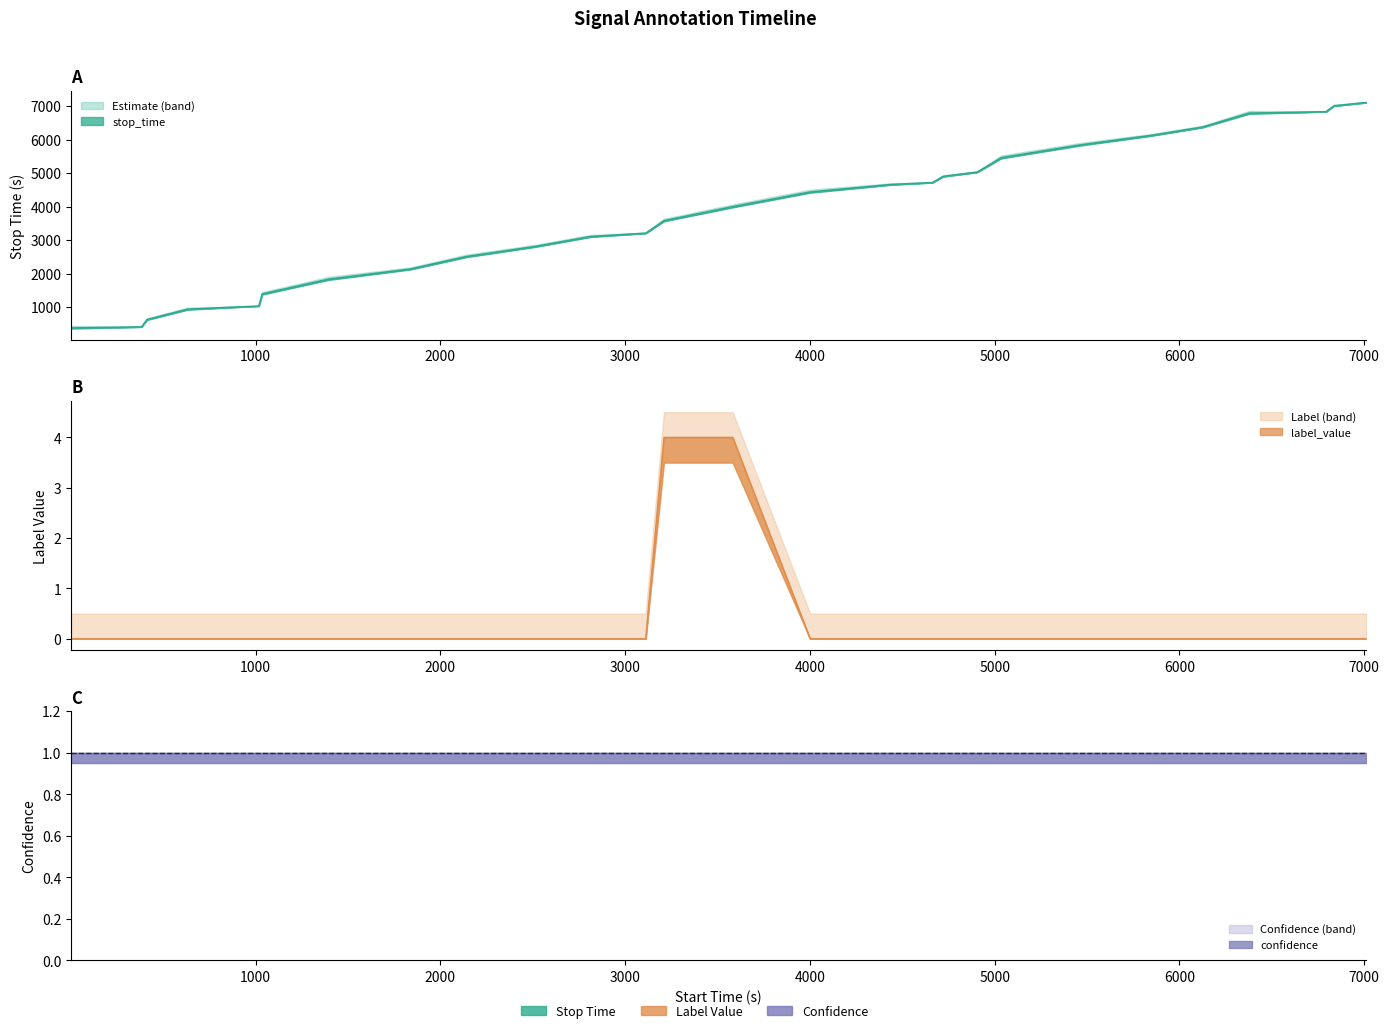

Which series has the largest total across all categories?

stop_time